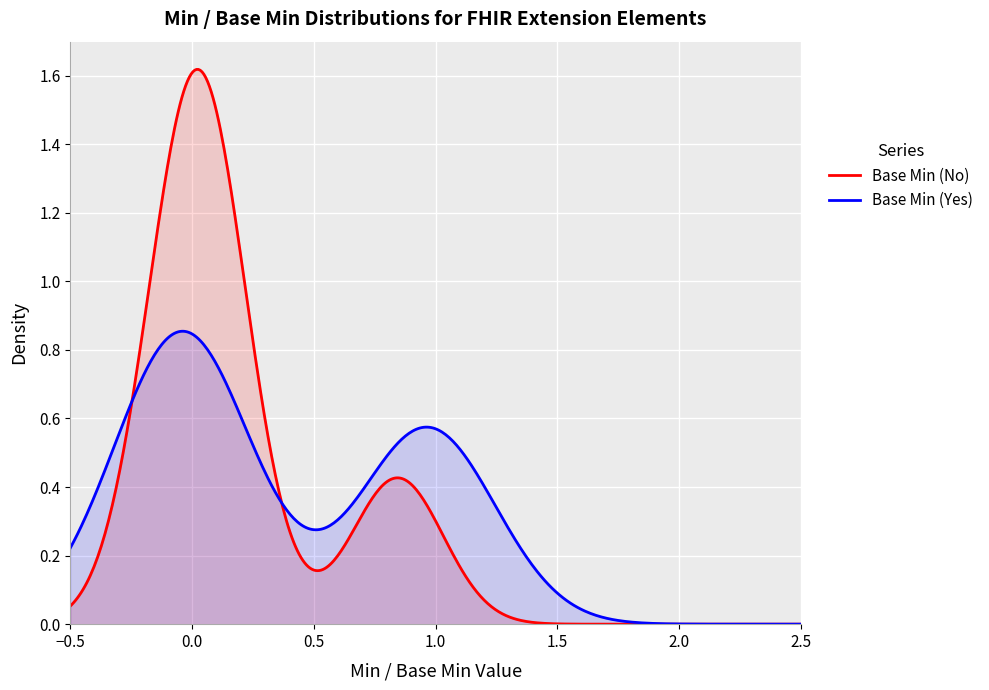

At how many categories does at least one series exceed 0?

2